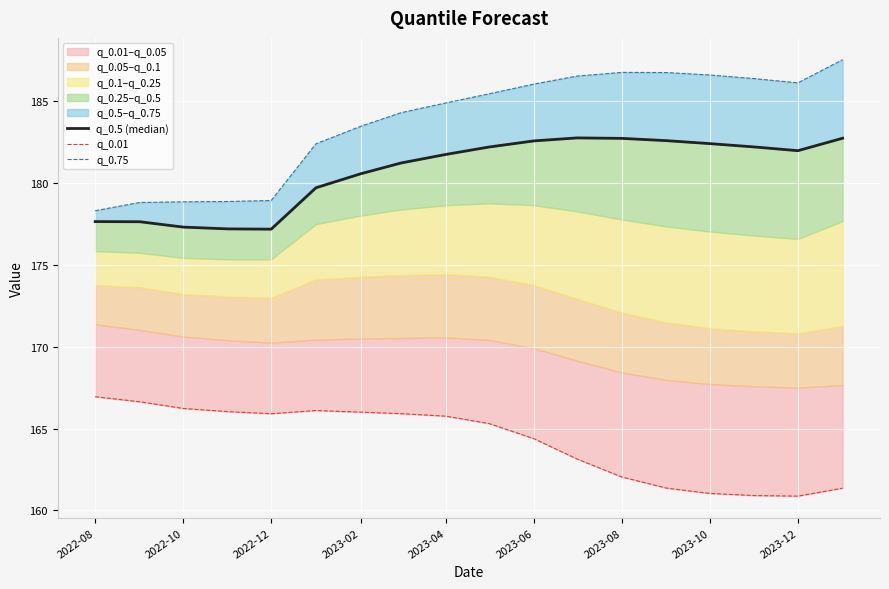

True or false: q_0.01 and q_0.5 (median) intersect in this chart.

False